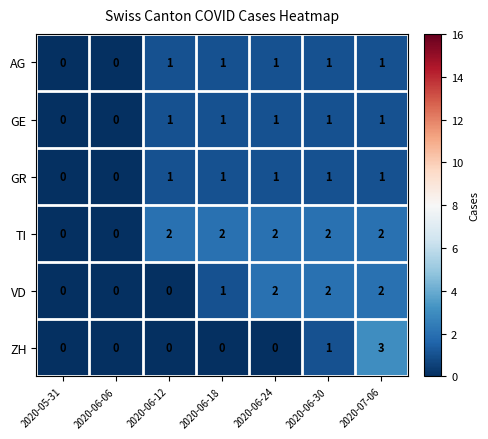

Is it true that TI equals 2 at 2020-06-30?

True